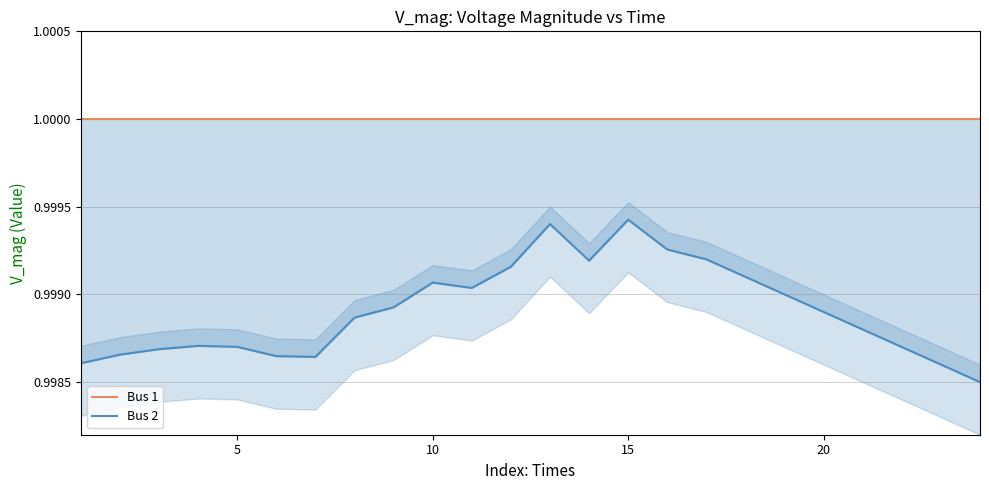

How many lines are shown in the chart?

2